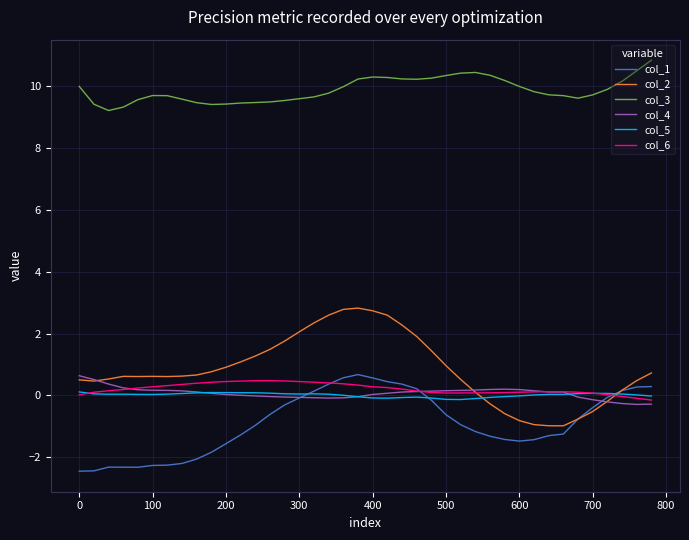

After their last crossing, which series has the higher values: col_2 or col_6?

col_2